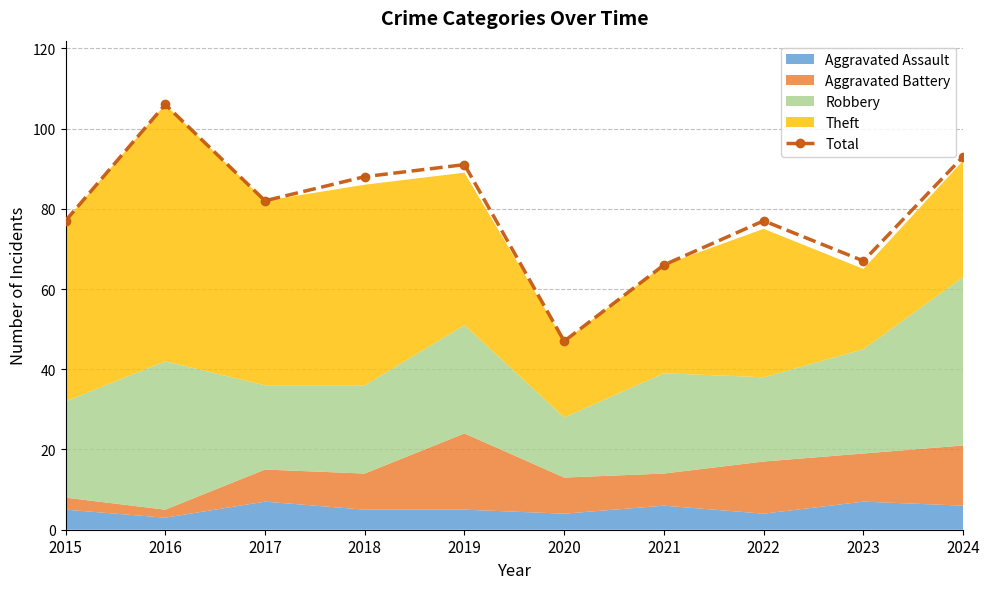

At which category does the chart reach its peak across all series?

2016